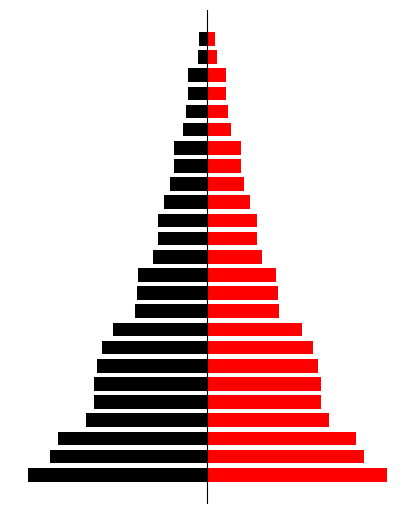

Reading right to left, list all the values displayed in this chart.

Left: -2.5	-3.0	-6.0	-6.0	-6.5	-7.5	-10.5	-10.5	-11.5	-13.5	-15.5	-15.5	-17.0	-21.5	-22.0	-22.5	-29.5	-33.0	-34.5	-35.5	-35.5	-38.0	-46.5	-49.0	-56.0
Right: 2.5	3.0	6.0	6.0	6.5	7.5	10.5	10.5	11.5	13.5	15.5	15.5	17.0	21.5	22.0	22.5	29.5	33.0	34.5	35.5	35.5	38.0	46.5	49.0	56.0